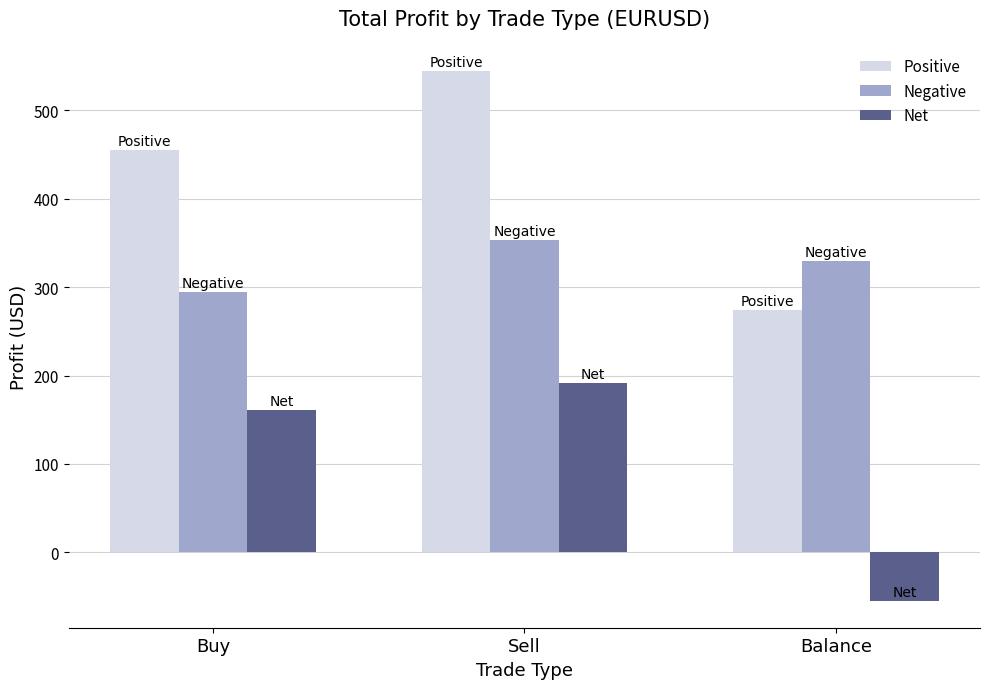

At which label does Positive first exceed 455?

Buy